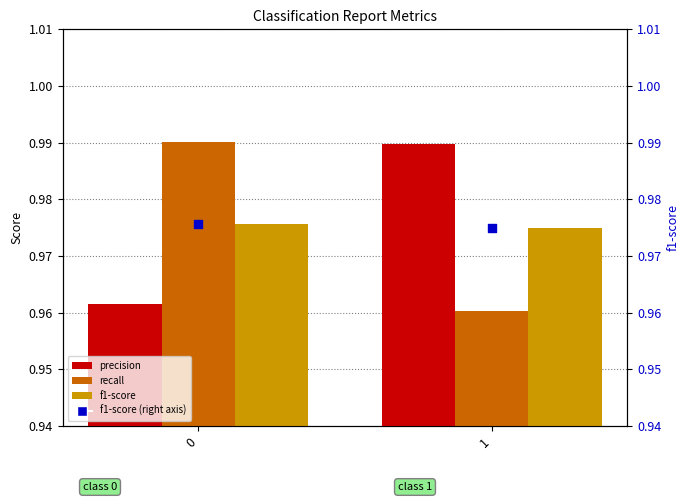

What is the total value across all series at 0?

3.9